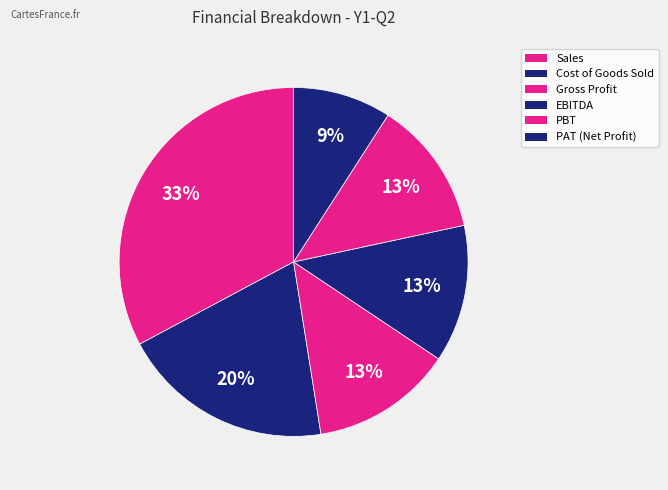

How many slices are in this pie chart?

6